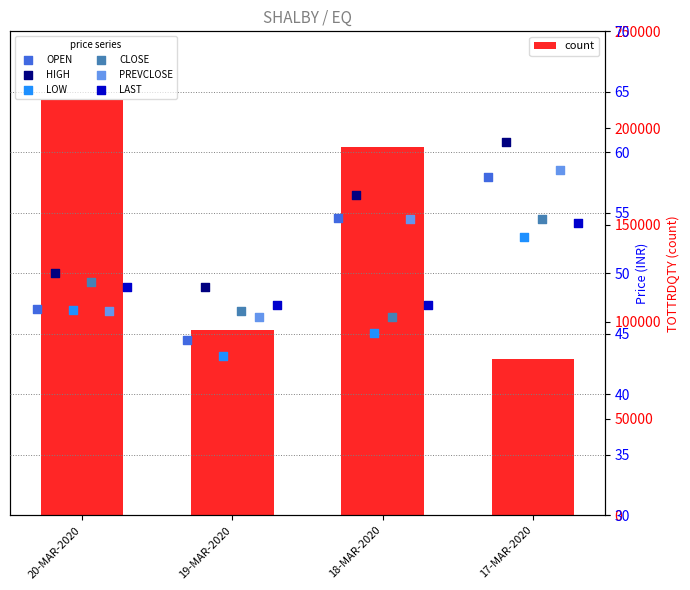

Which series has the widest spread of Y values?

OPEN